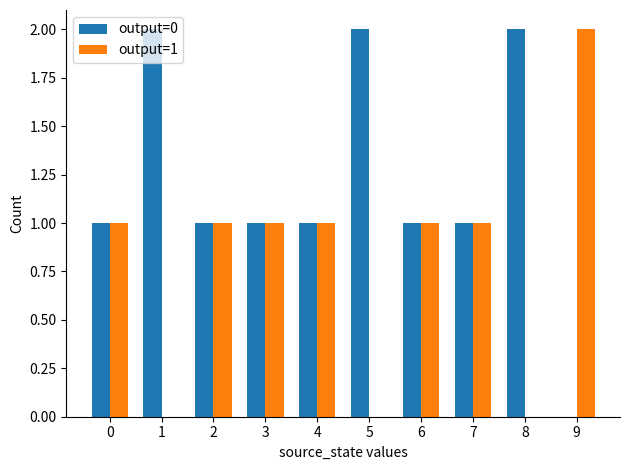

Is the value of output=1 at 3 greater than the value of output=0 at 9?

Yes